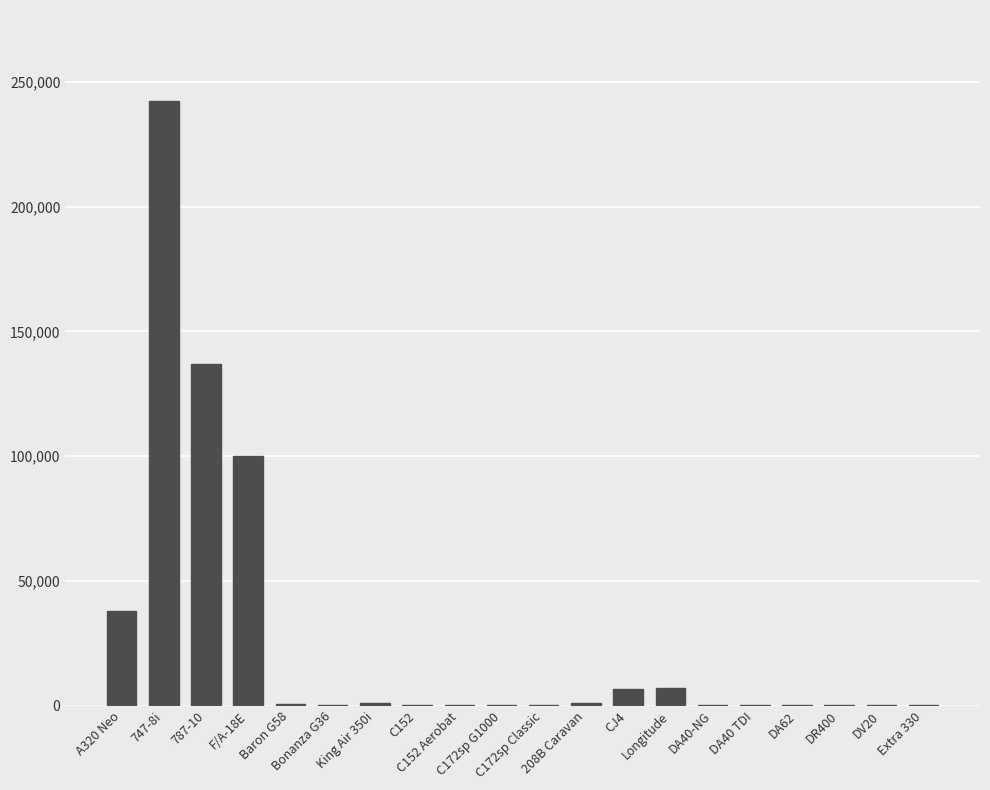

What is the maximum value shown in the chart?

242457